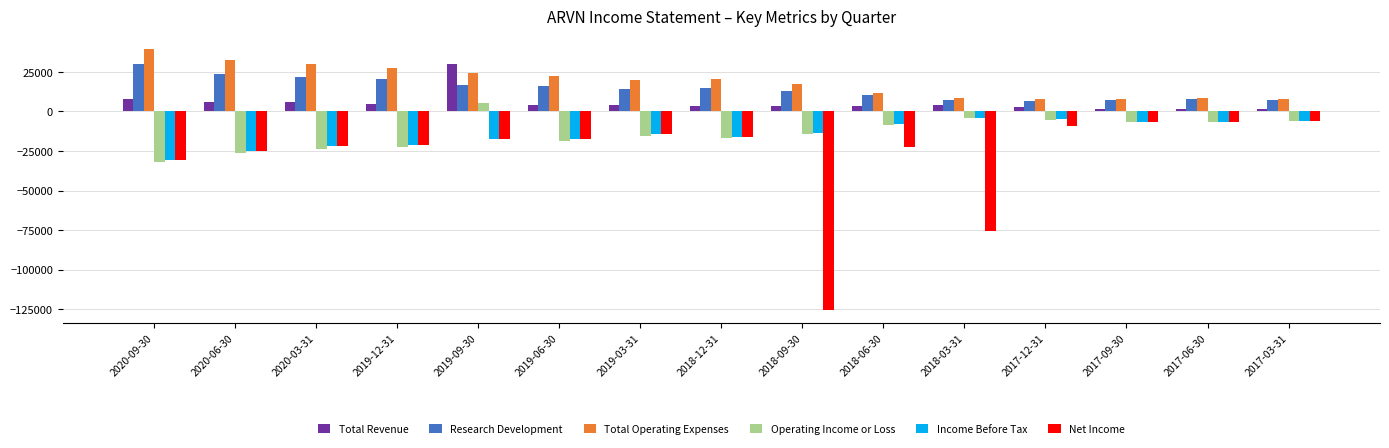

Which series has the largest range (max minus min)?

Net Income